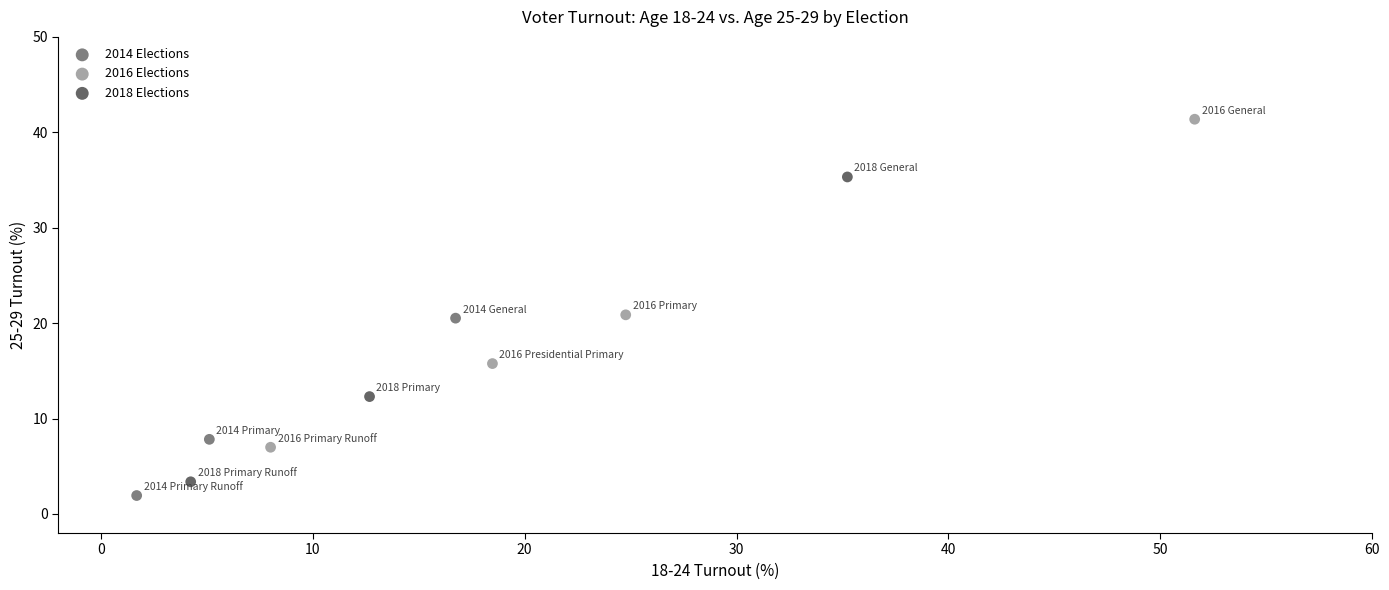

Which series reaches the maximum Y coordinate?

2016 Elections